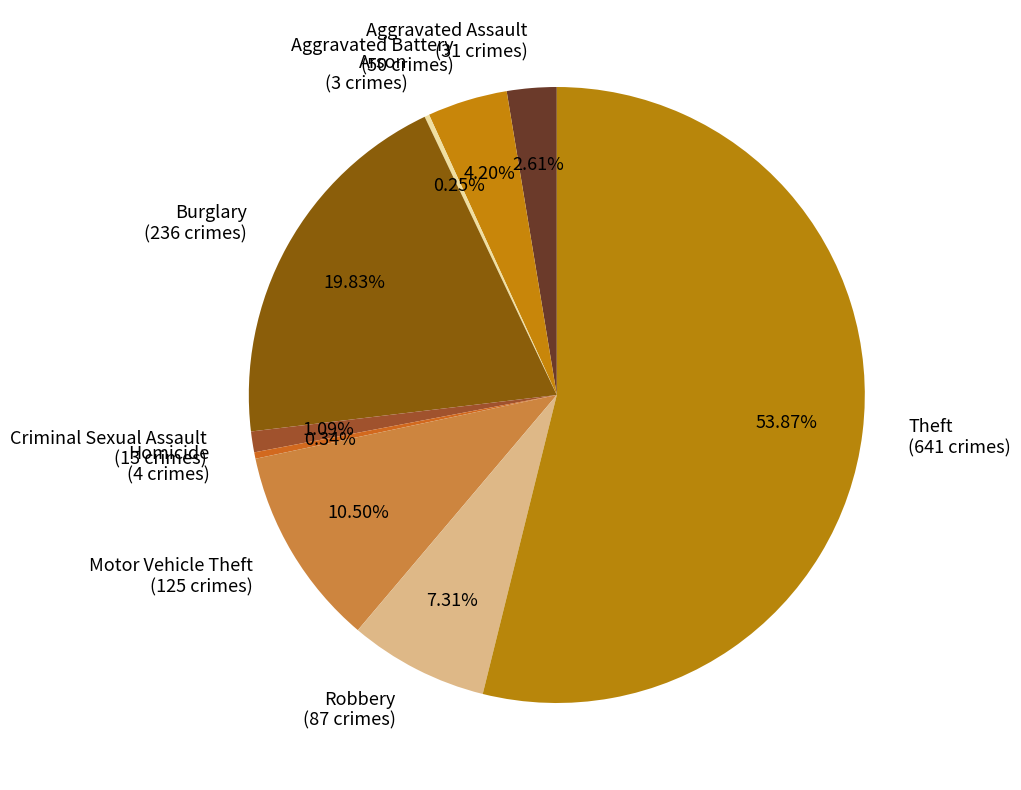

To the nearest percent, what is the average slice percentage?

11%